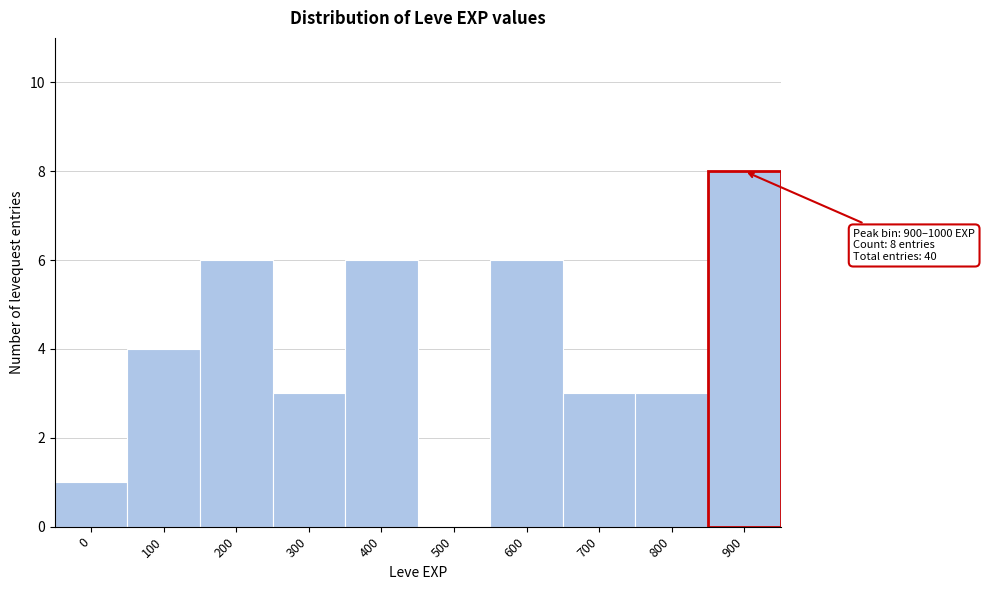

Reading left to right, what are all the values shown in this chart?

0=1	100=4	200=6	300=3	400=6	500=0	600=6	700=3	800=3	900=8